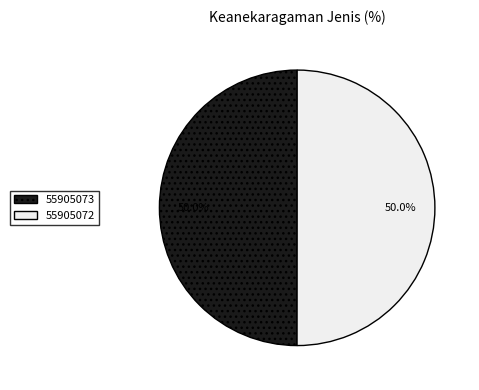

What percentage is the 55905073 slice, to the nearest percent?

50%